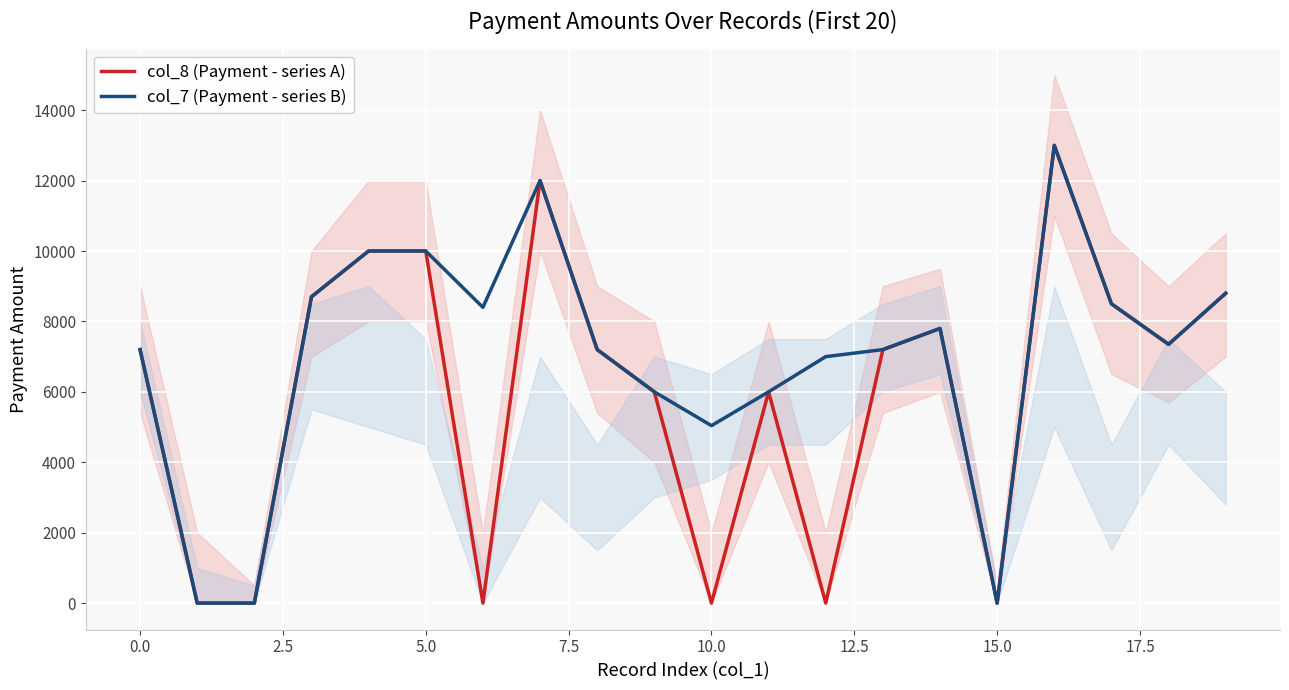

In col_8 (Payment - series A), how many points are higher than both neighbors (excluding endpoints)?

4